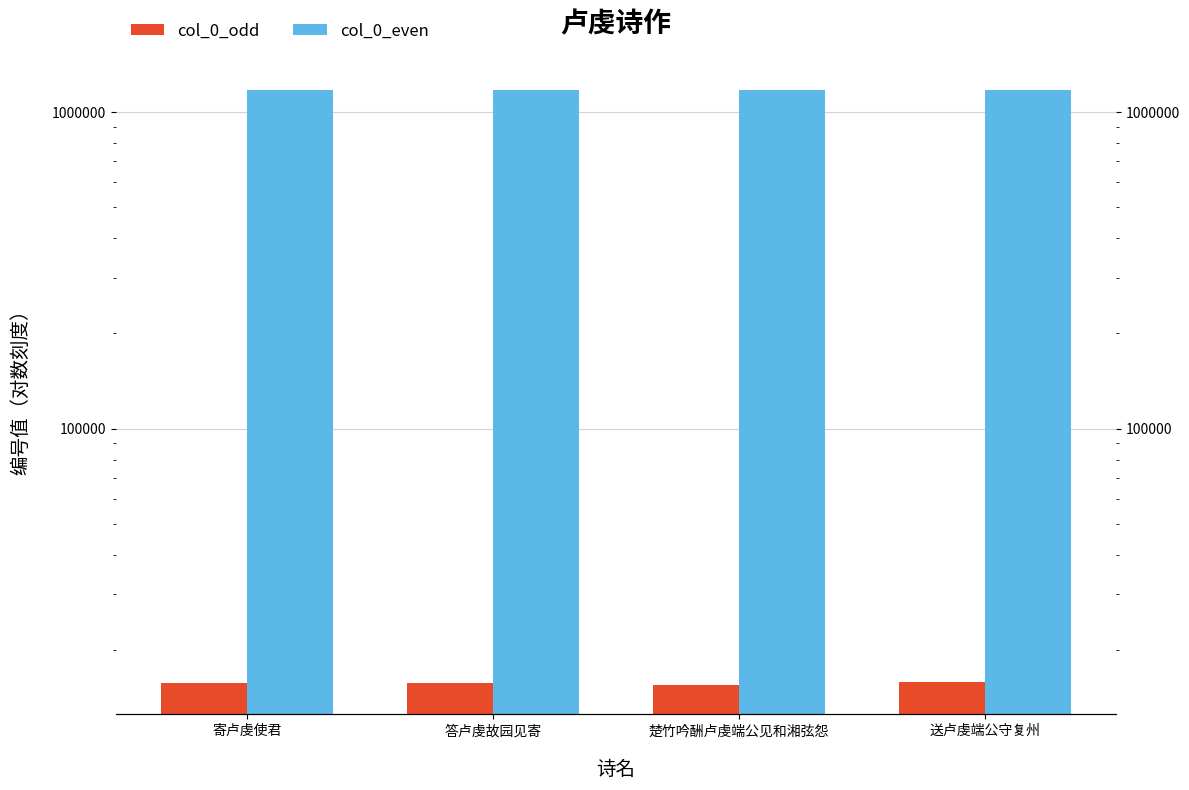

Reading left to right, what are all the values shown in this chart?

col_0_odd: 寄卢虔使君=15788	答卢虔故园见寄=15803	楚竹吟酬卢虔端公见和湘弦怨=15564	送卢虔端公守复州=15815
col_0_even: 寄卢虔使君=1178324	答卢虔故园见寄=1177909	楚竹吟酬卢虔端公见和湘弦怨=1178250	送卢虔端公守复州=1178183